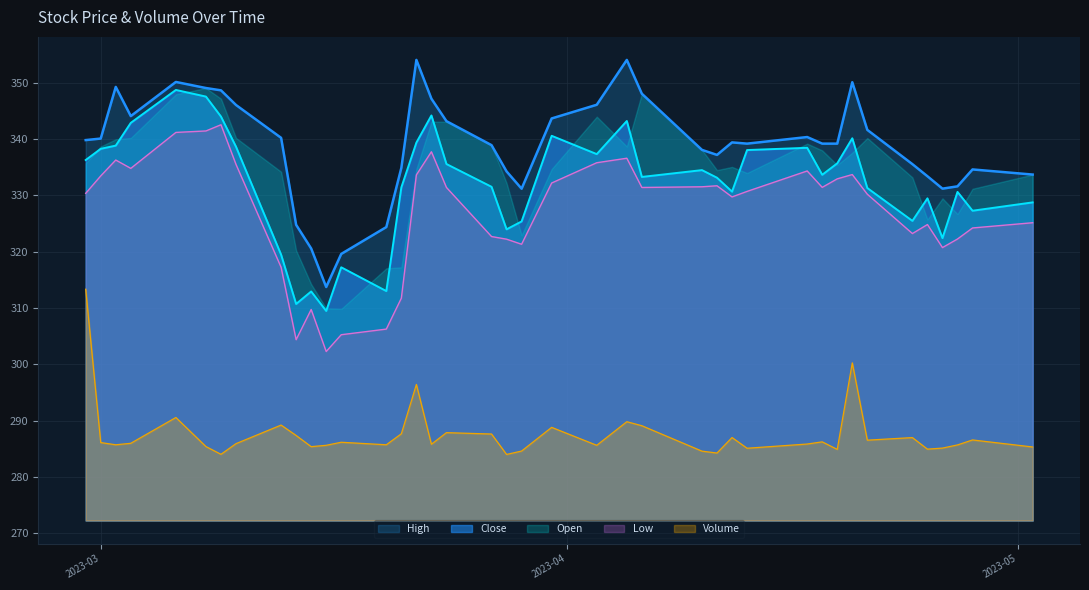

True or false: Volume and High intersect in this chart.

False